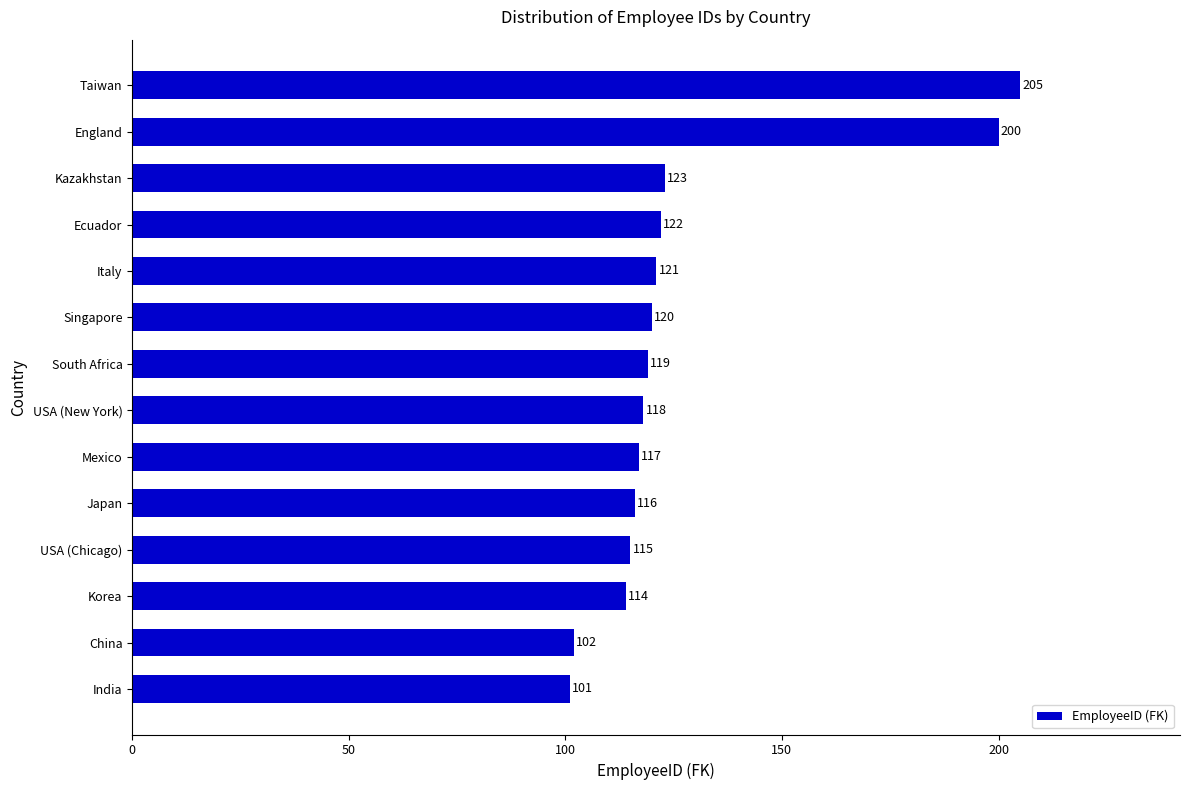

The value at Taiwan is 205. True or false?

True